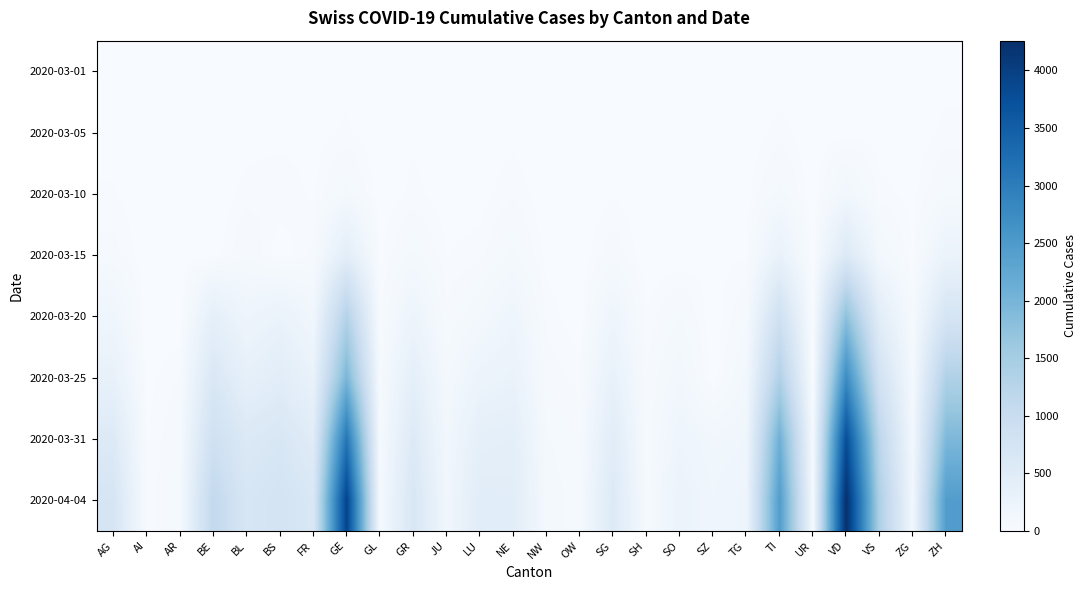

At which category is the sum across all series the highest?

VD